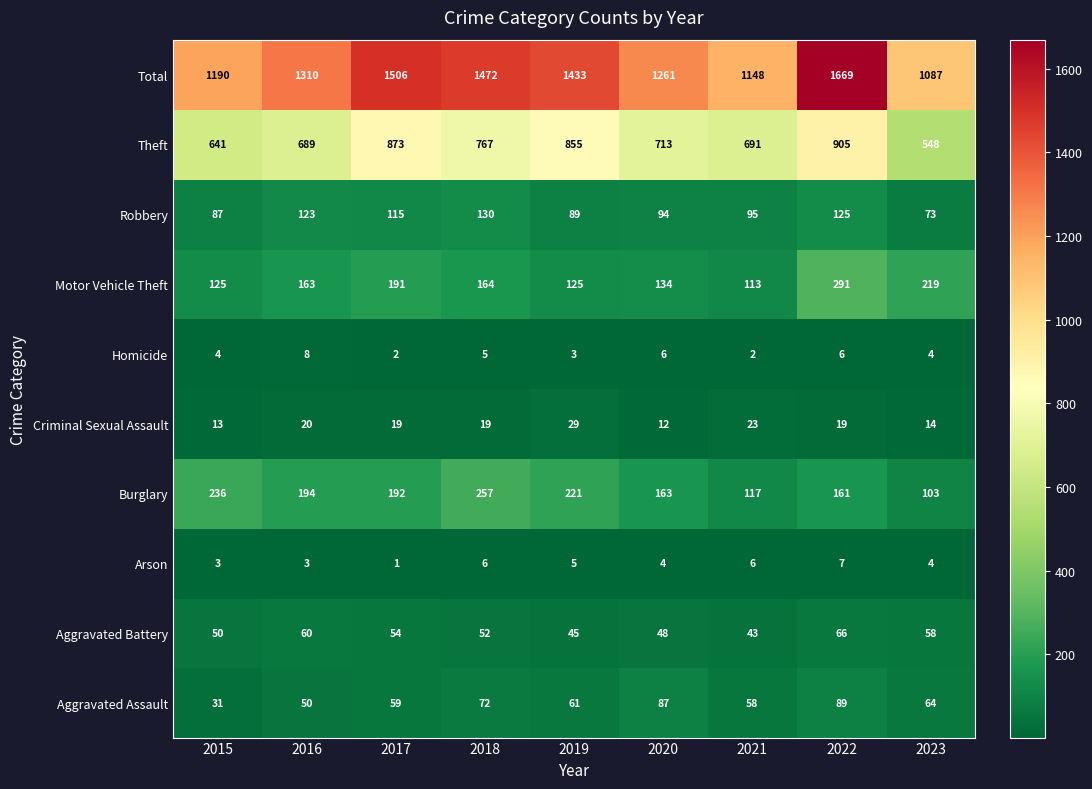

True or false: Burglary has a value of 163 at 2020.

True